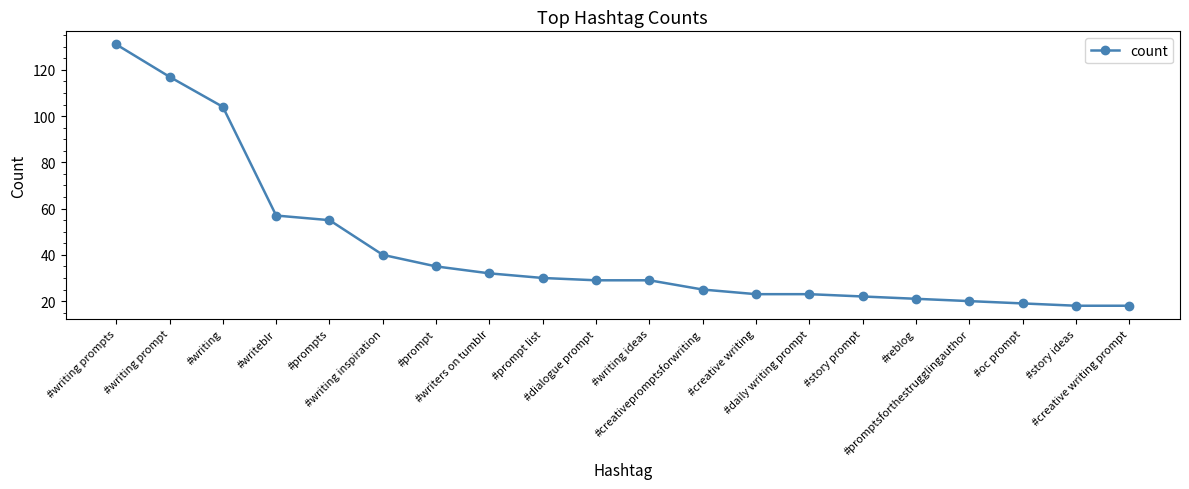

What is the ratio of the value at #writeblr to the value at #writing?

0.5